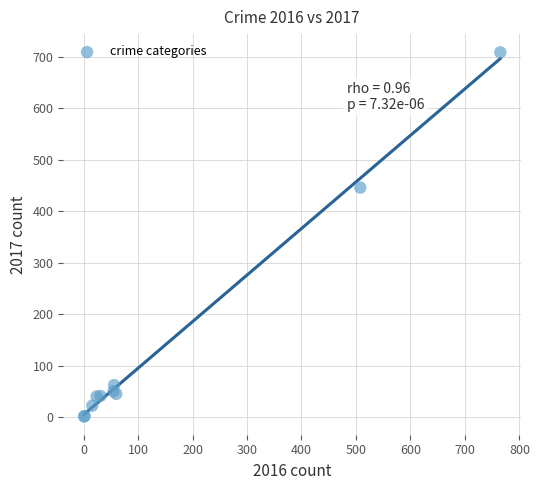

What Y value in the scatter plot is closest to 355?

446